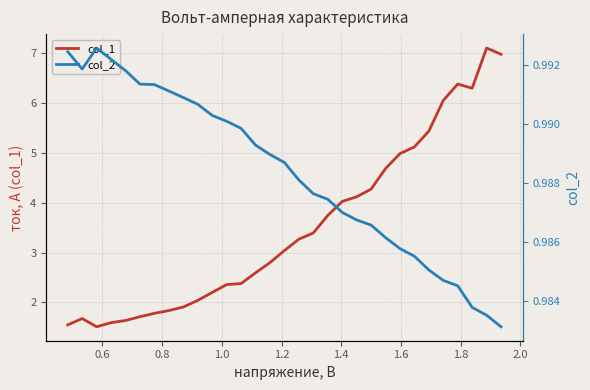

Which series has the largest total across all categories?

col_1